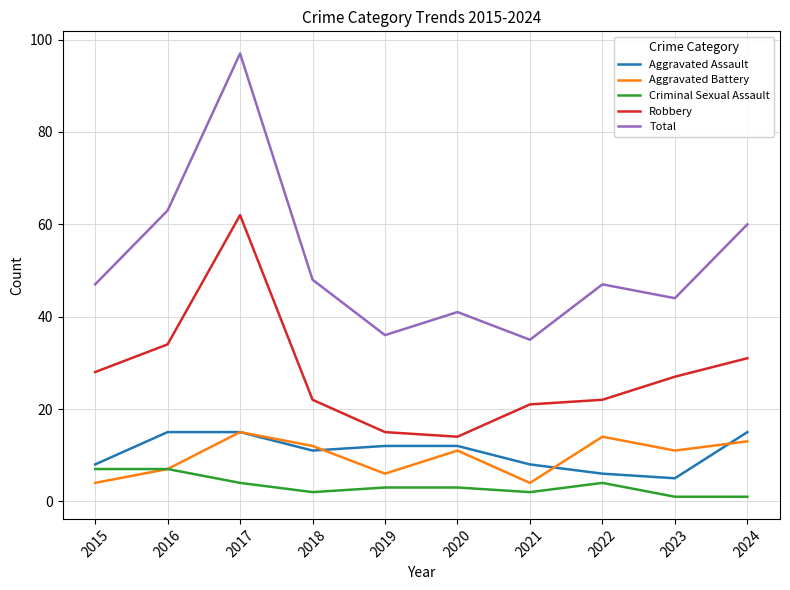

What is the approximate value of Aggravated Battery at 2017?

15